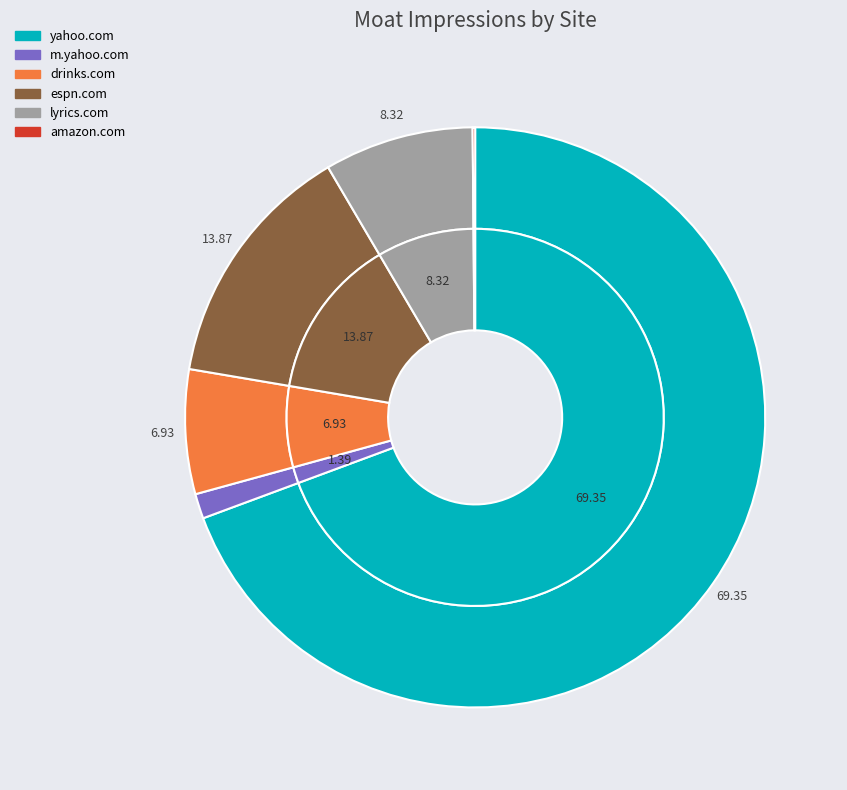

What is the largest slice in the pie chart?

yahoo.com